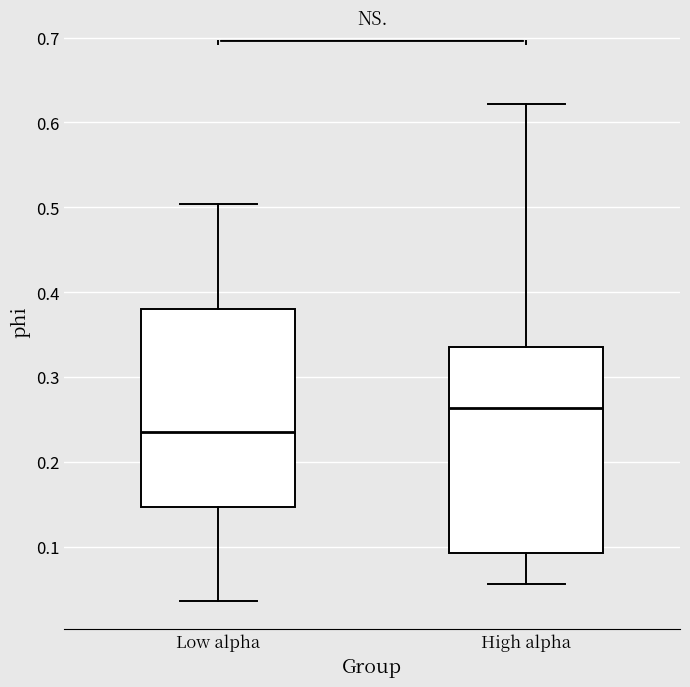

Reading left to right, read every box against the y-axis: the position of its median line, the range the box covers, and the ends of its whiskers. The values are not printed on the chart, so give them approximately, as read against the axis.

Low alpha: median 0.24, box 0.15 to 0.38, whiskers 0.04 to 0.50
High alpha: median 0.26, box 0.09 to 0.33, whiskers 0.06 to 0.62